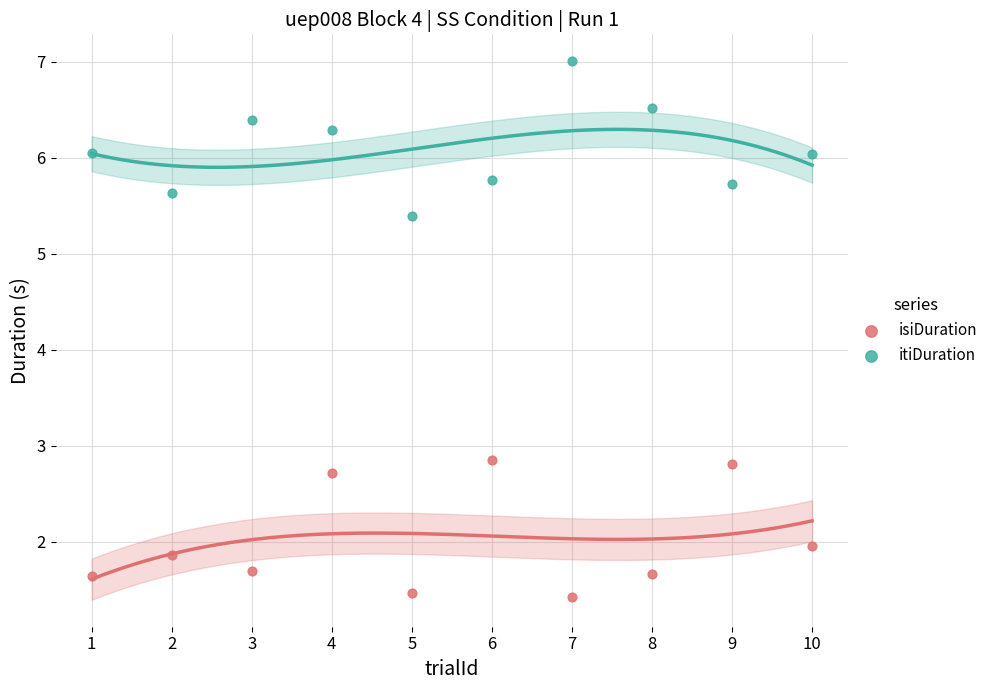

Which series reaches the maximum Y coordinate?

itiDuration